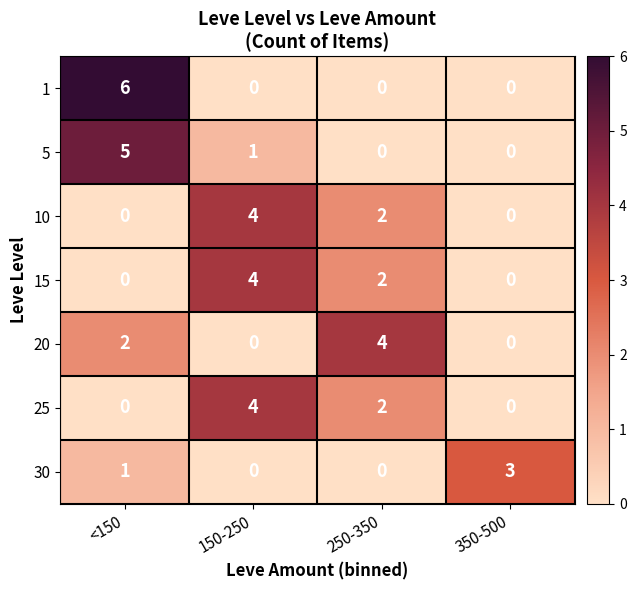

True or false: 1 has a value of 6 at <150.

True